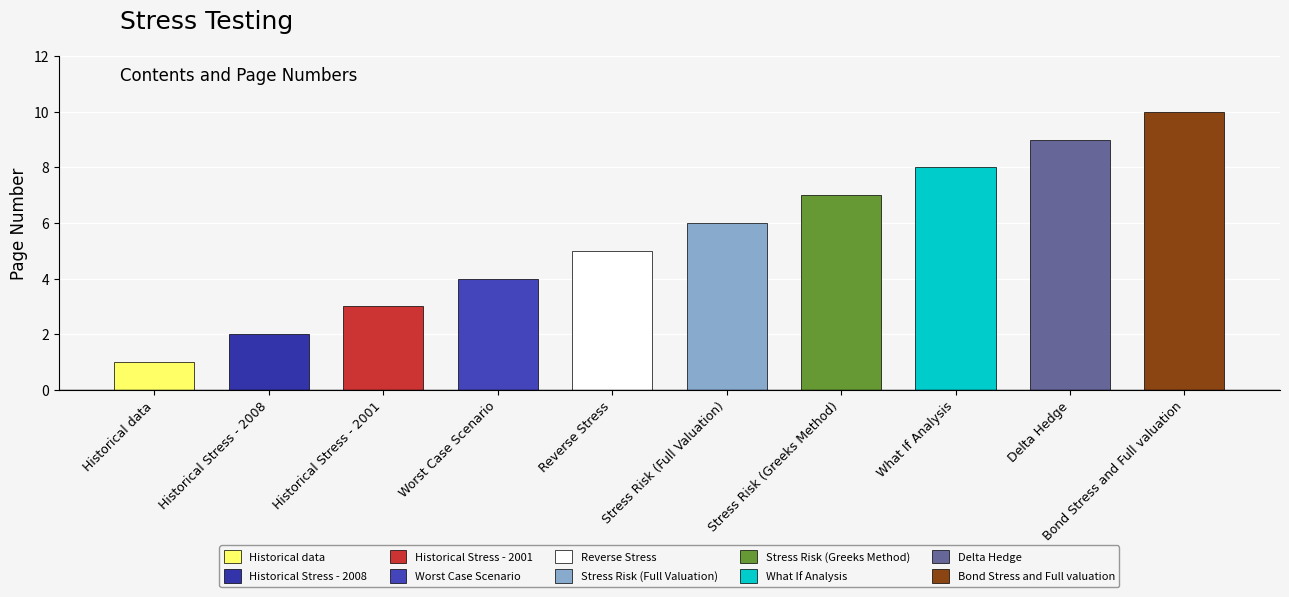

What is the difference between the maximum and minimum values?

9